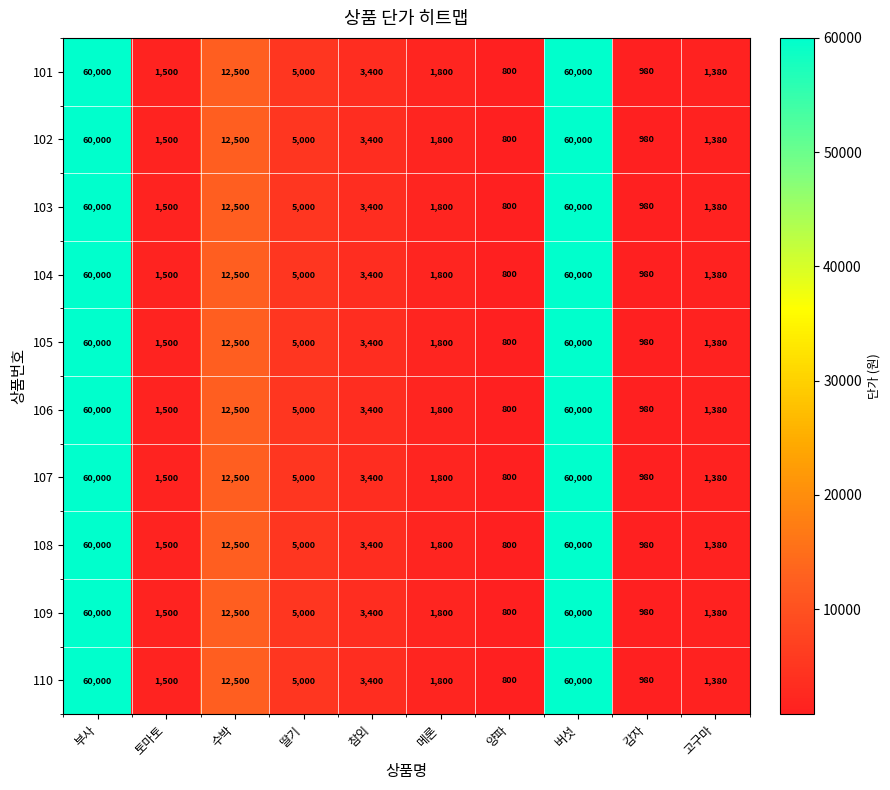

Is it true that 101 equals 1380 at 고구마?

True